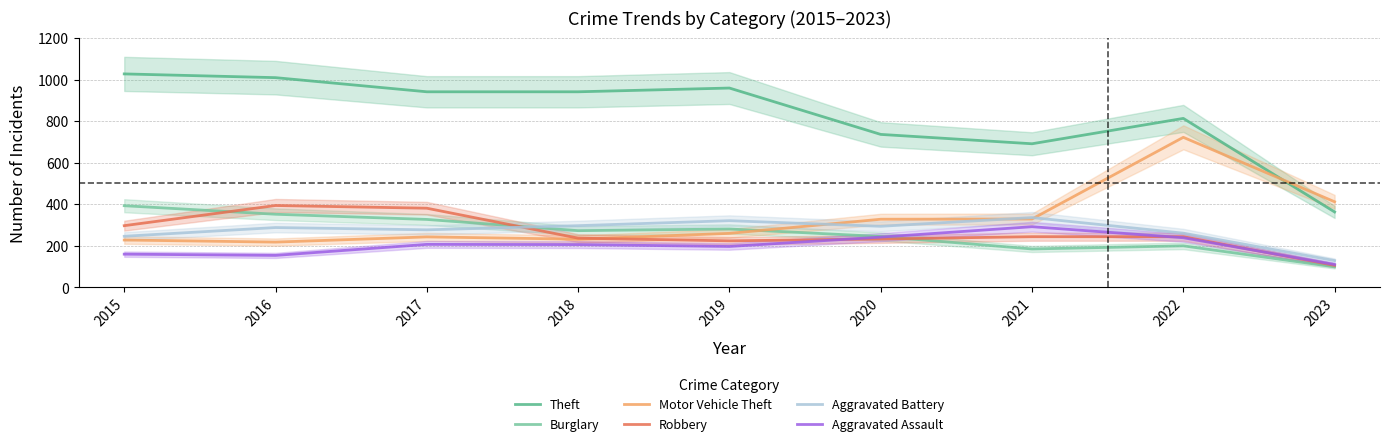

True or false: Burglary has a value of 281 at 2019.

True